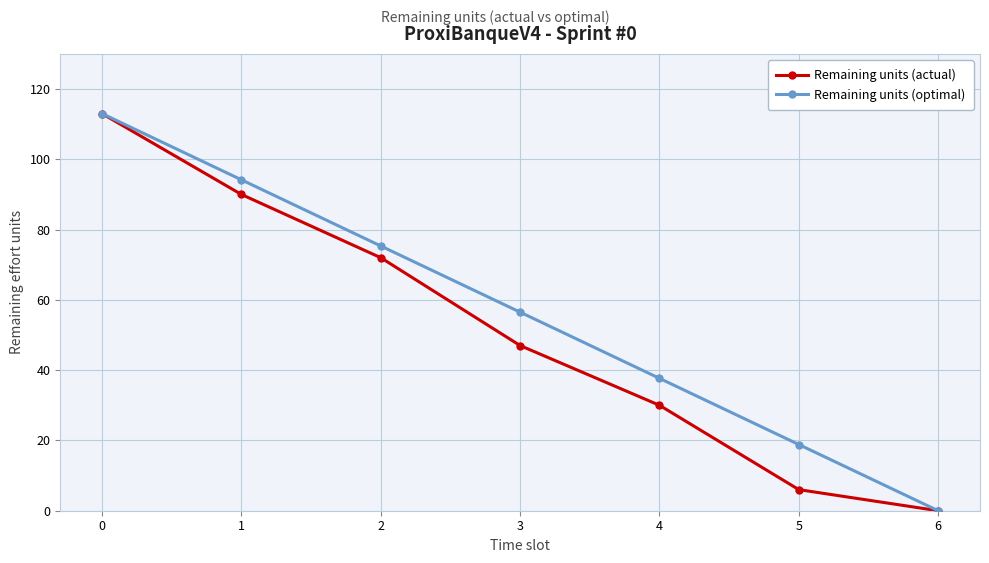

Reading right to left, what are all the values shown in this chart?

Remaining units (actual): 6=0.0	5=6.0	4=30.0	3=47.0	2=72.0	1=90.0	0=113.0
Remaining units (optimal): 6=0.0	5=18.8	4=37.7	3=56.5	2=75.3	1=94.2	0=113.0